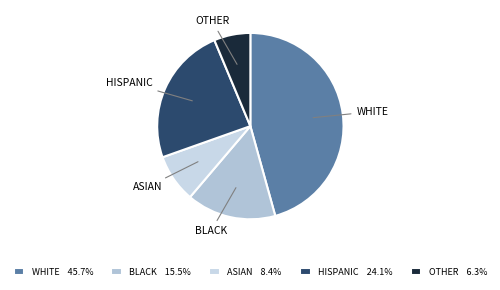

Count the number of slices in the pie.

5